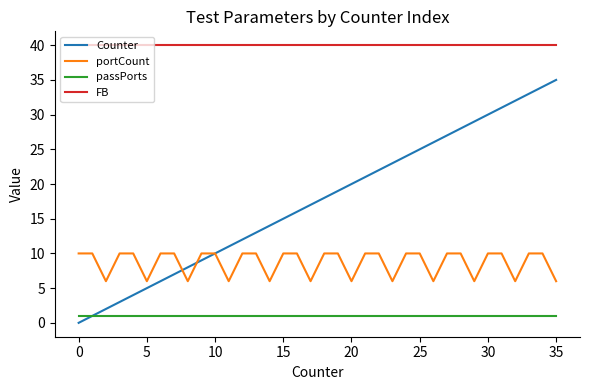

List the series in order of their overall mean, lowest first.

passPorts, portCount, Counter, FB